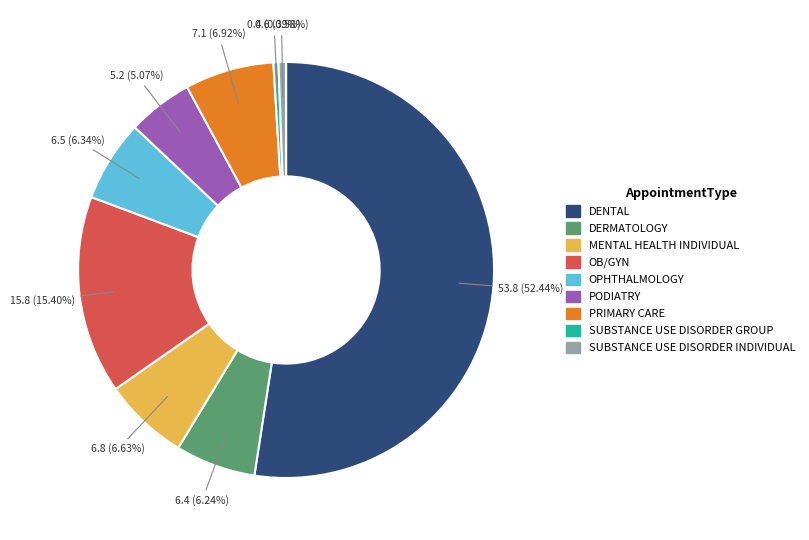

To the nearest percent, what is the combined percentage of DENTAL and DERMATOLOGY?

59%